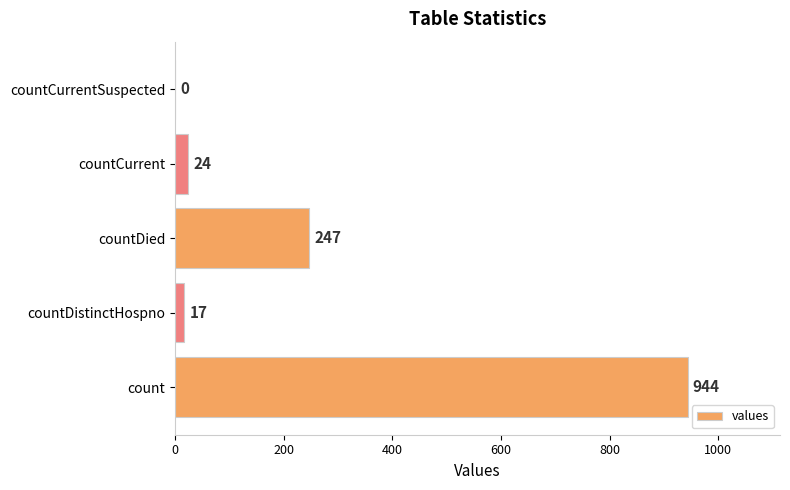

What is the sum of all values?

1232